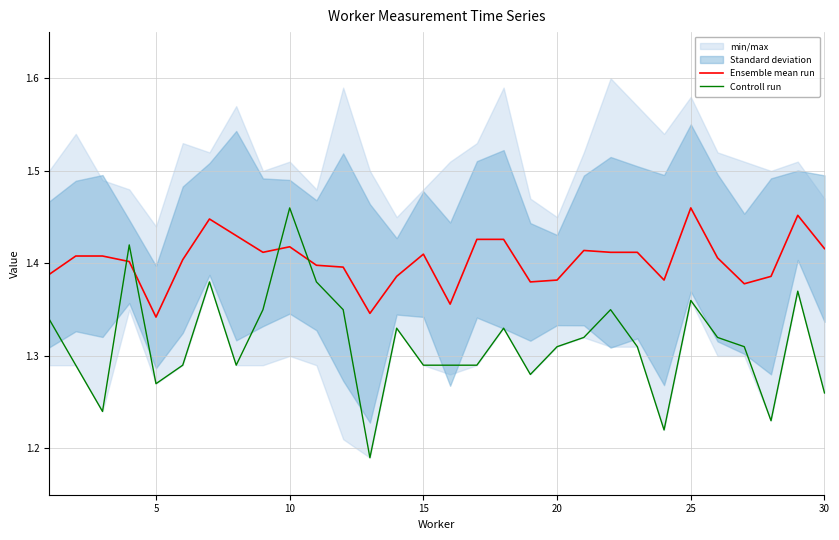

In Controll run, how many points are lower than both neighbors (excluding endpoints)?

7